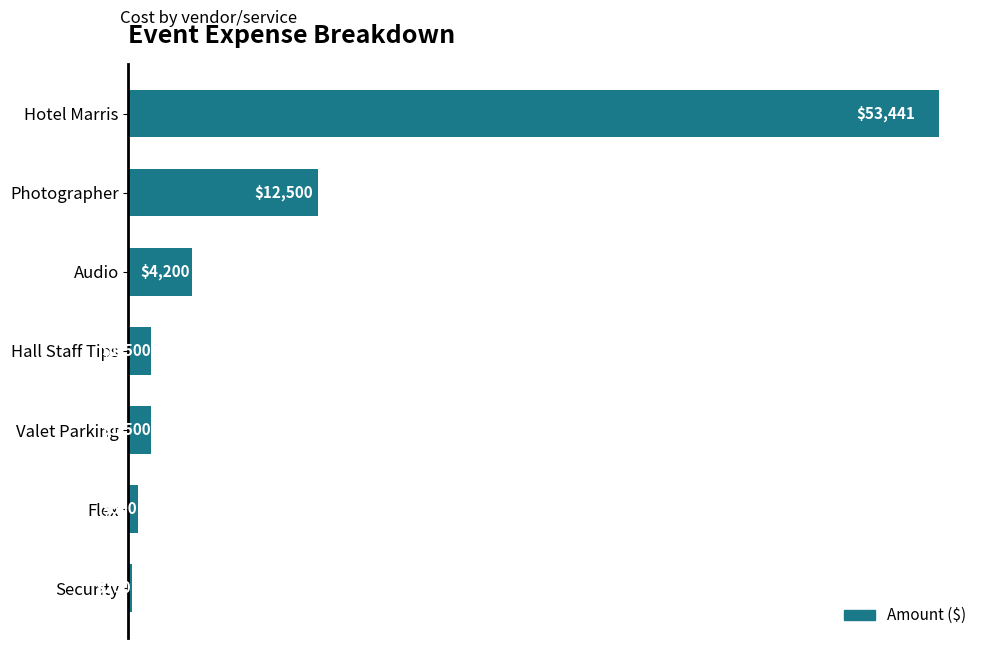

What is the average value?

10563.0